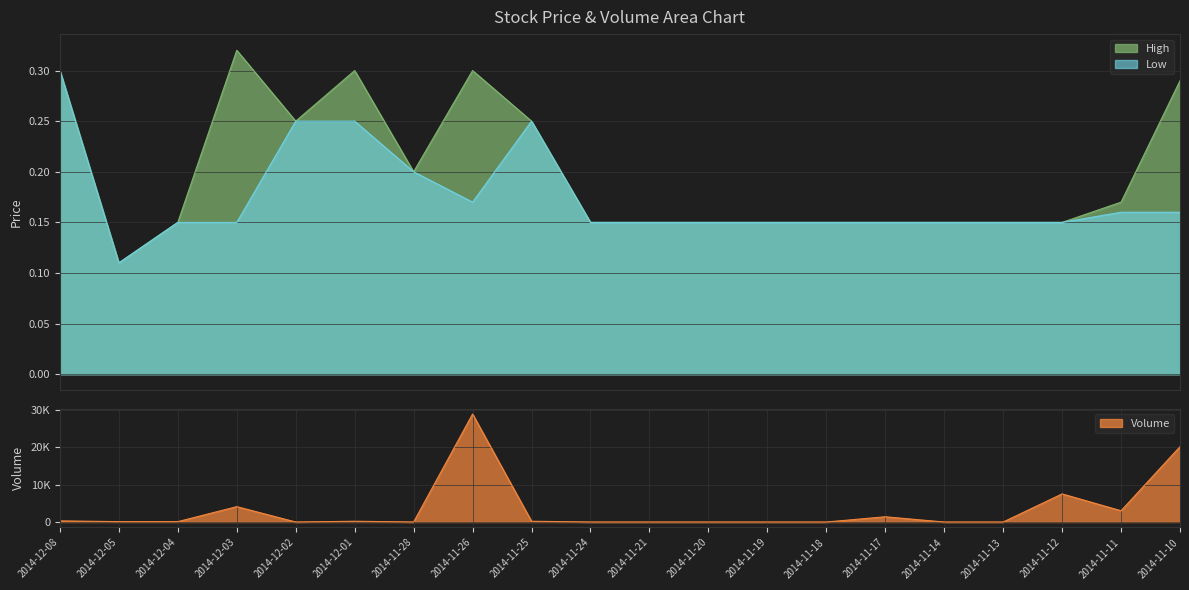

How many interior local valleys does the Low series have?

2